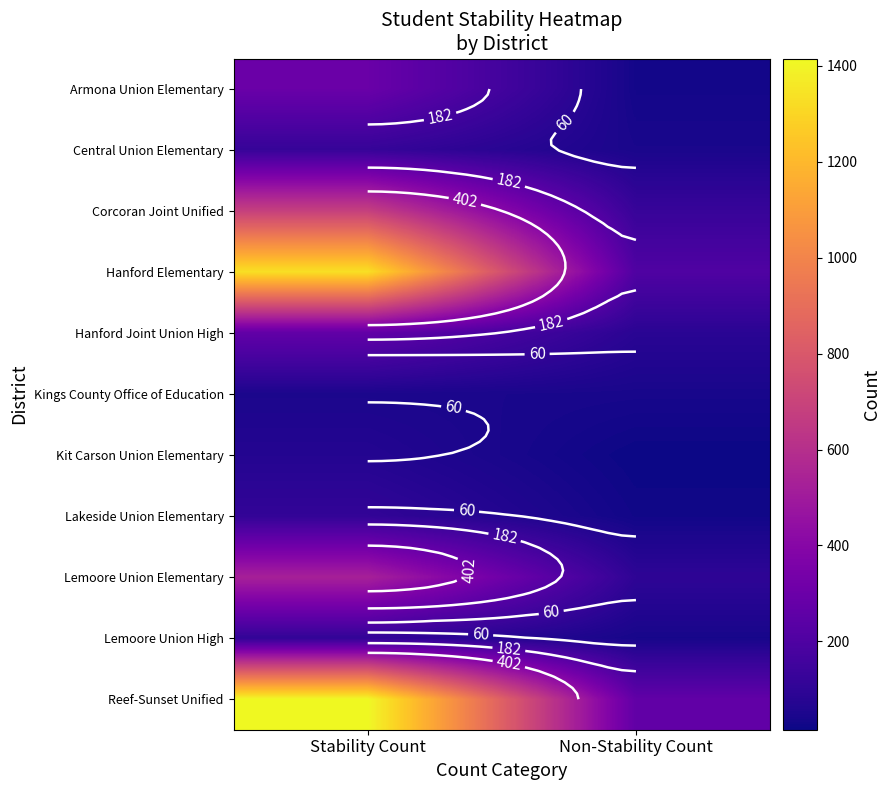

Is the value of Central Union Elementary at Stability Count greater than the value of Reef-Sunset Unified at Stability Count?

No